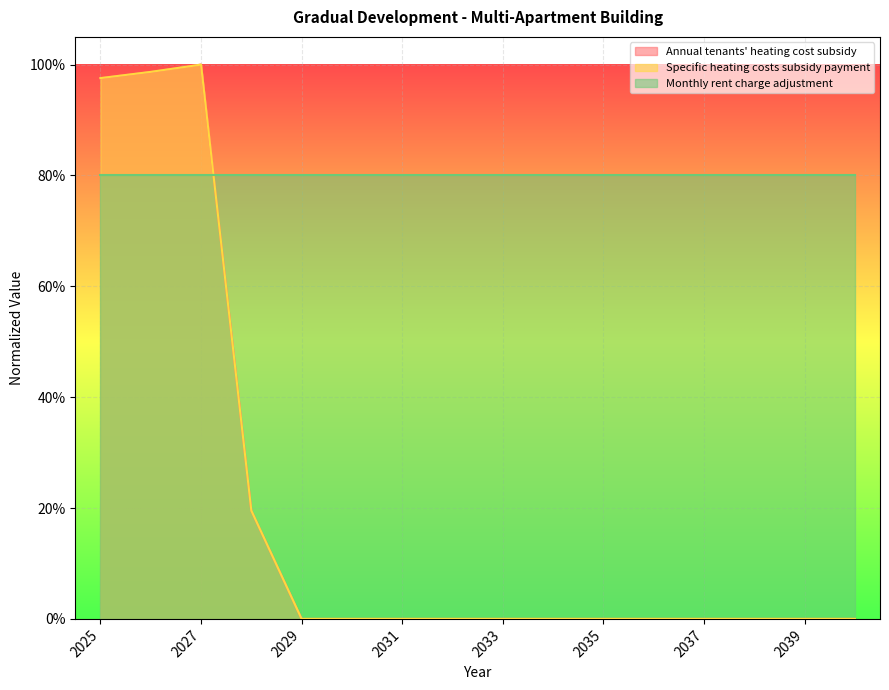

True or false: Annual tenants' heating cost subsidy and Specific heating costs subsidy payment cross at least once.

False